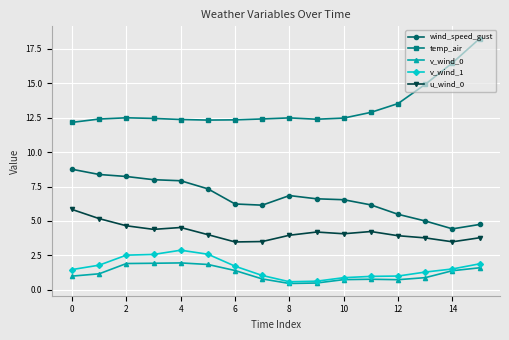

Which series has the largest total across all categories?

temp_air